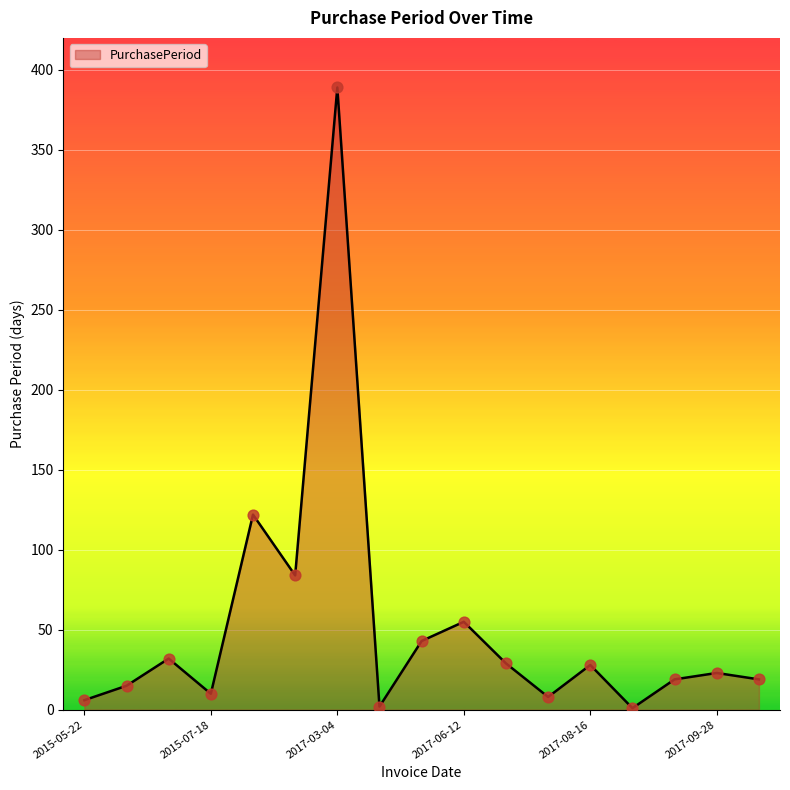

What is the maximum value shown in the chart?

389